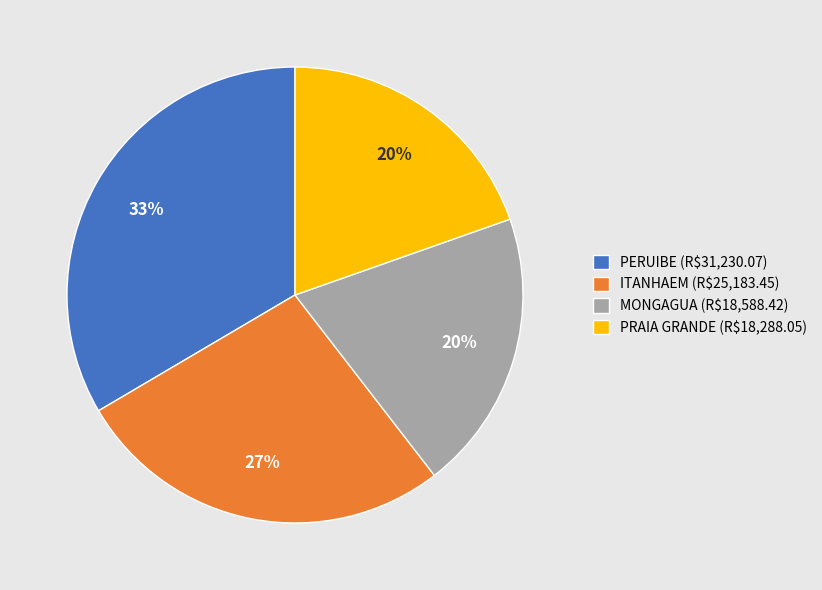

Is there a majority slice in this chart?

No